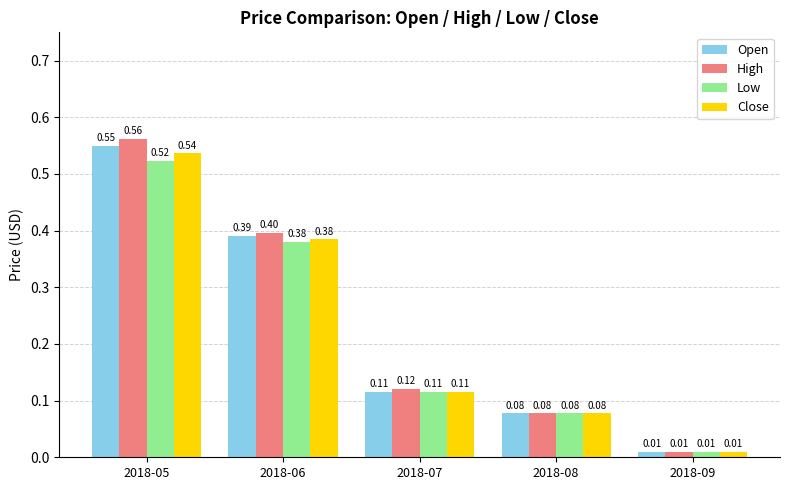

At which category is the sum across all series the highest?

2018-05